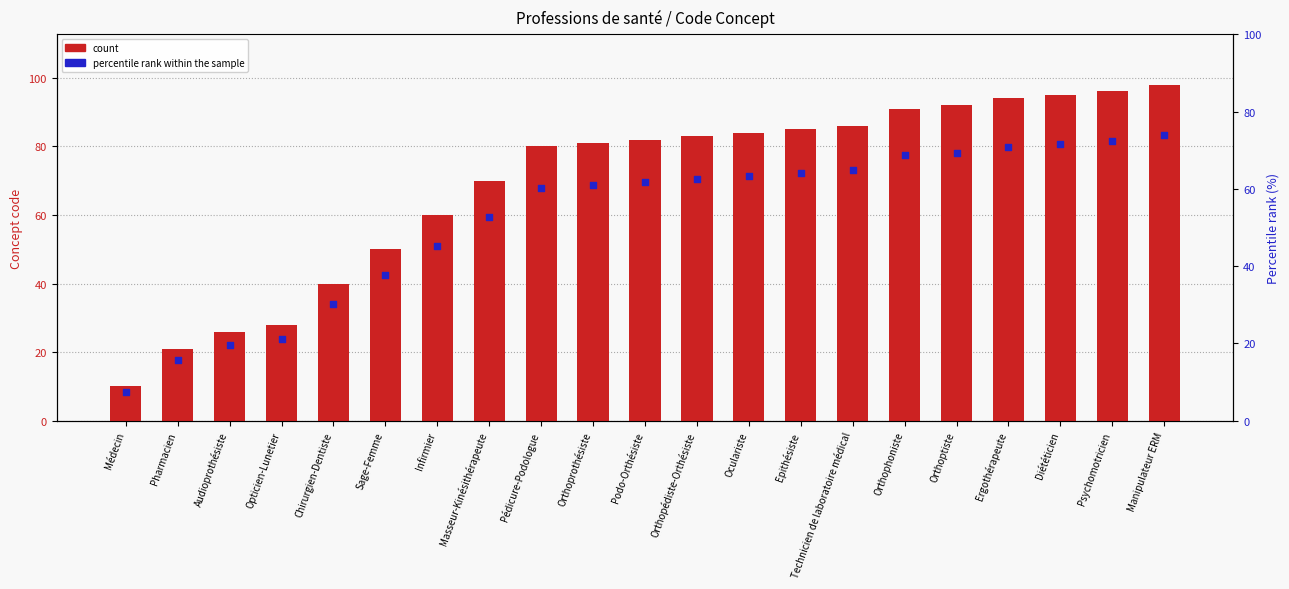

Which series contains the highest Y value?

count